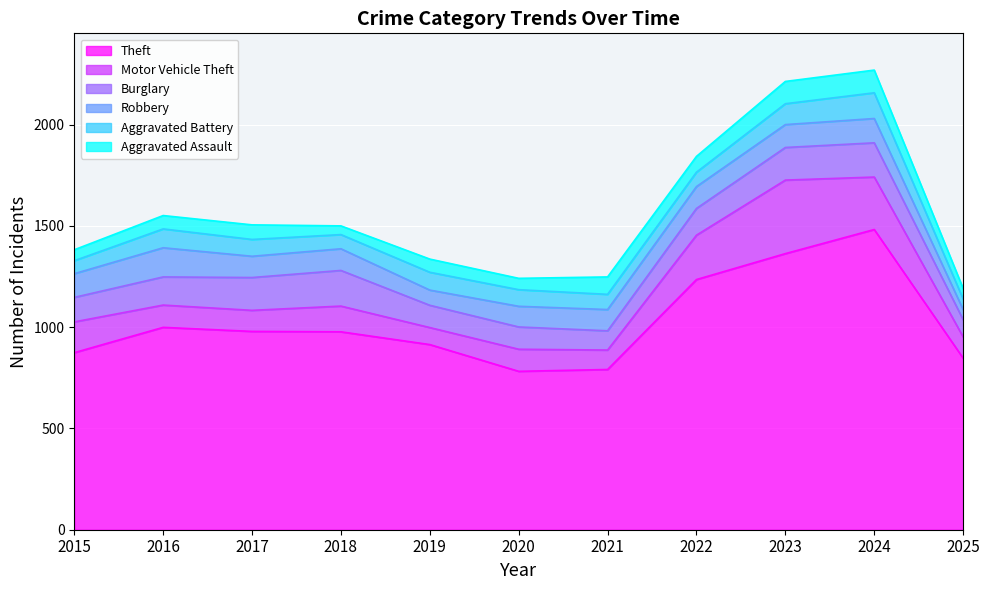

True or false: Theft and Burglary intersect in this chart.

False